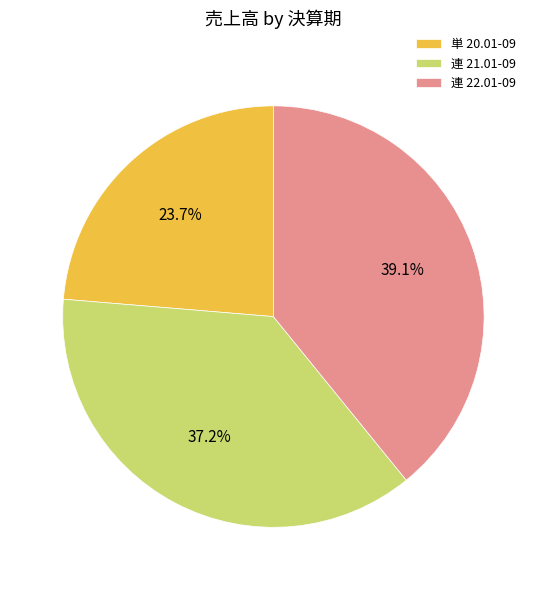

Which slice is the smallest?

単 20.01-09